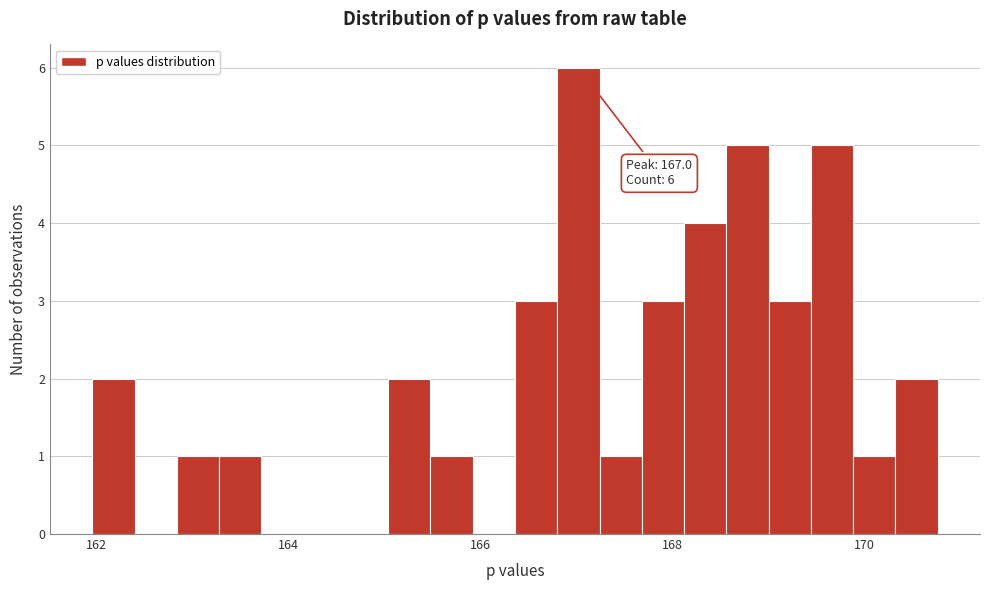

Around what value on the x-axis is the tallest bar? Give the approximate position of its centre, as read against the axis.

167.0